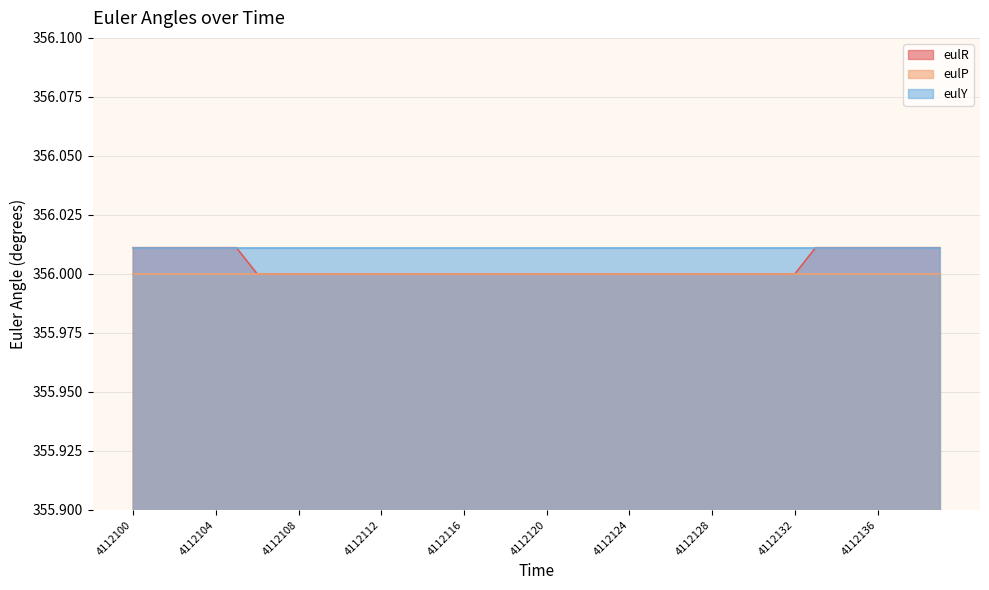

Is it true that eulR equals 194.9 at 4112134?

False